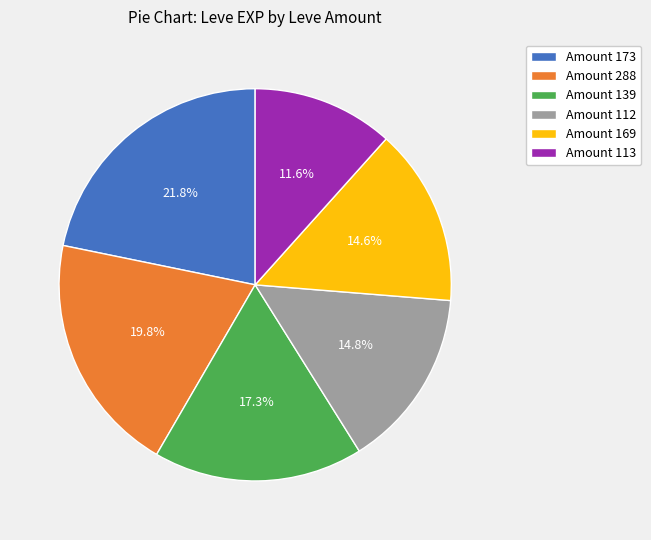

Do Amount 139 and Amount 113 together represent more than half of the pie?

No